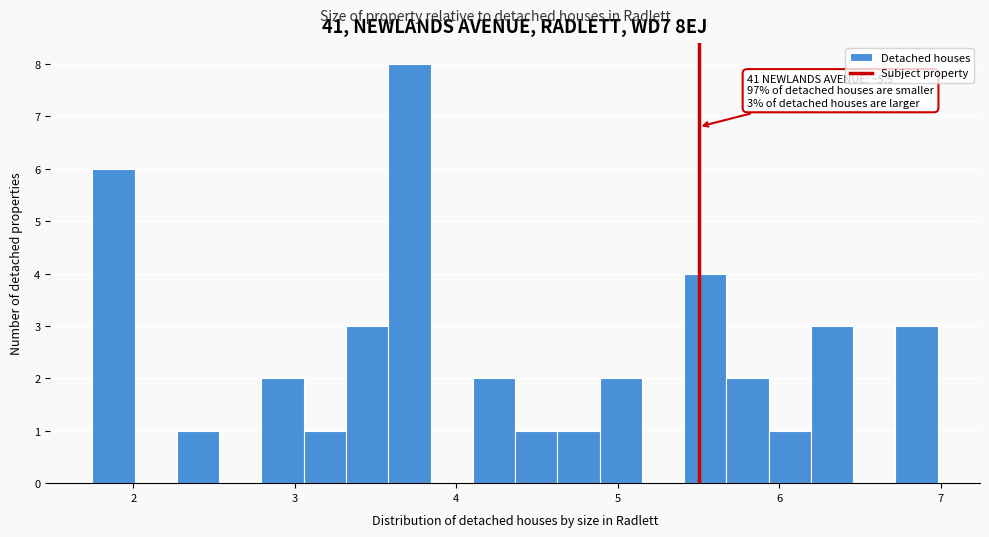

Around what value on the x-axis is the tallest bar? Give the approximate position of its centre, as read against the axis.

3.7